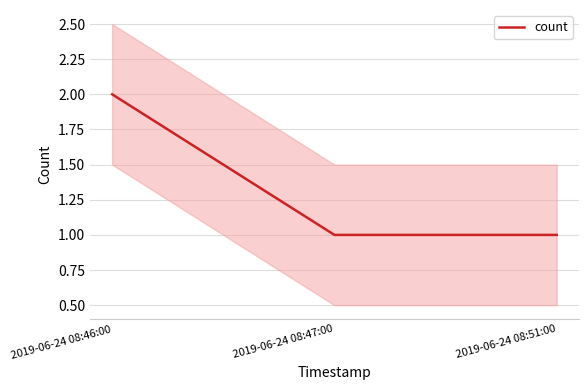

What is the label of the 3rd point from the right?

2019-06-24 08:46:00